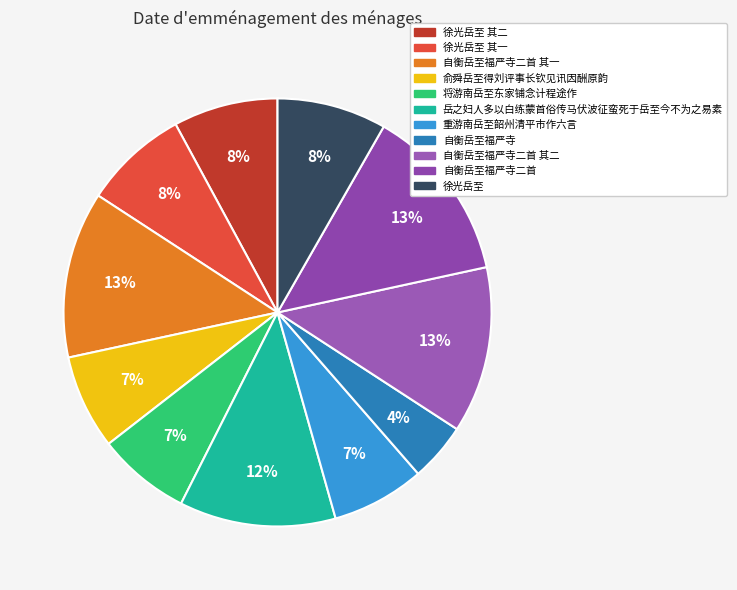

To the nearest percent, what is the difference between the largest and smallest slice percentages?

9%